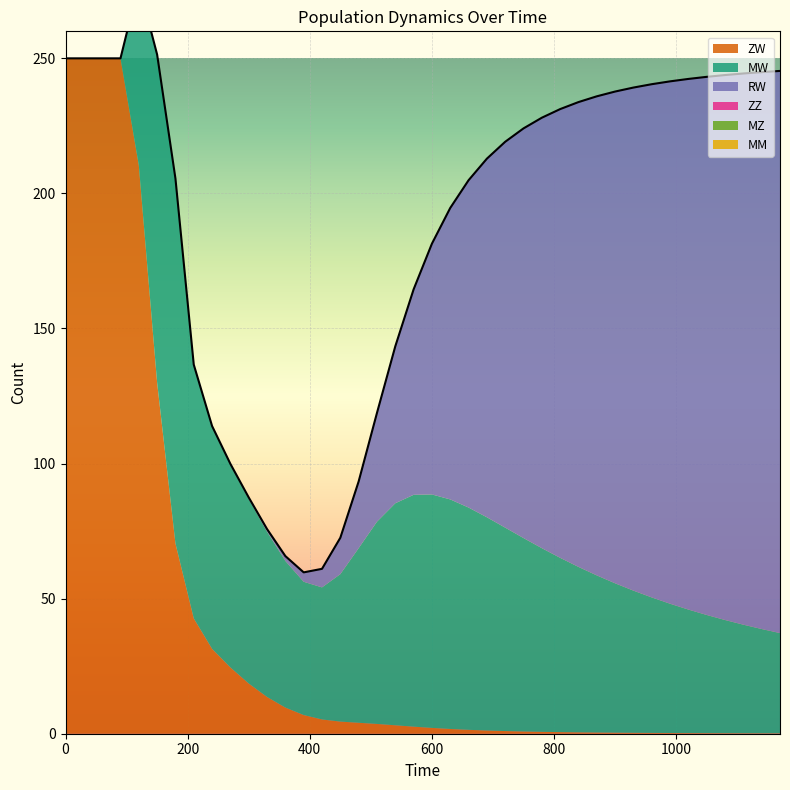

True or false: ZZ and MZ cross at least once.

False